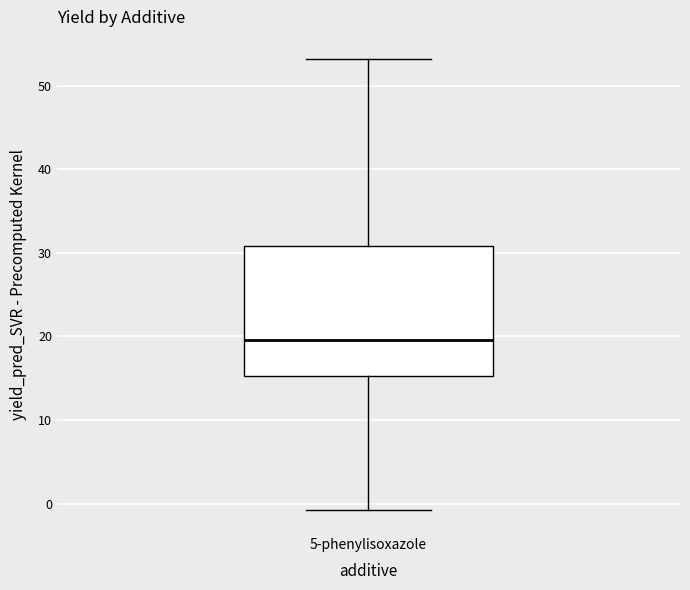

Transcribe this box plot: give where the median line is, the range the box spans, and where the two whiskers end, as read against the y-axis. The values are not printed on the chart, so give them approximately, as read against the axis.

median 20, box 15 to 31, whiskers -1 to 53